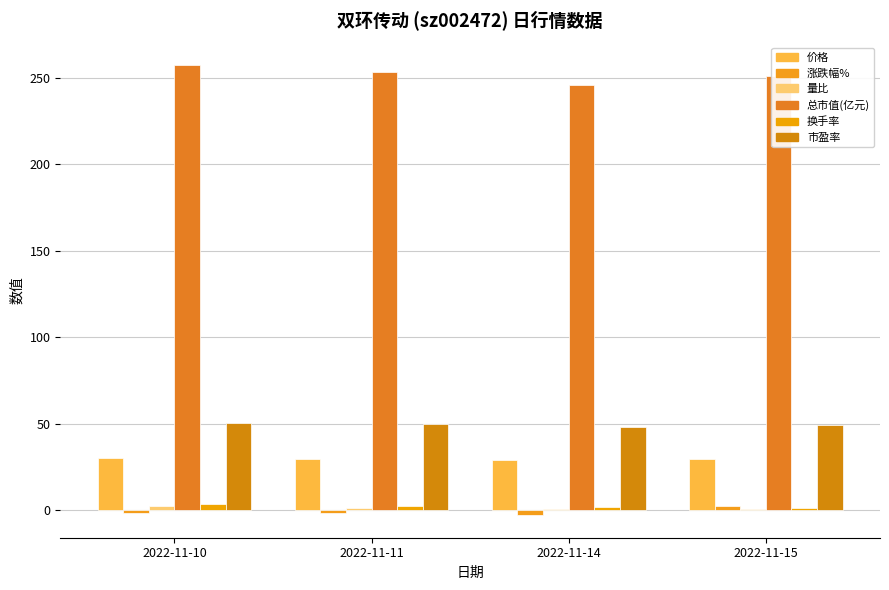

List the labels in order of 涨跌幅% value, smallest first.

2022-11-14, 2022-11-10, 2022-11-11, 2022-11-15